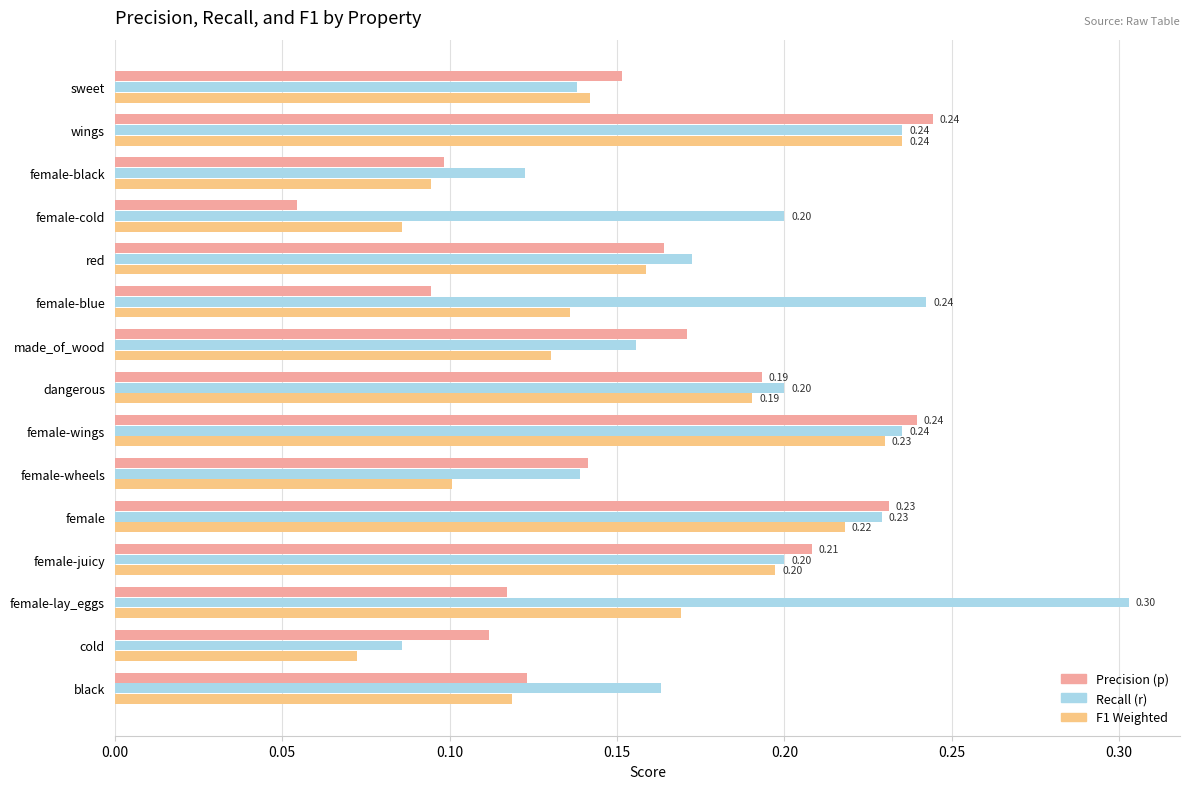

Which label corresponds to the smallest value in the chart?

female-cold